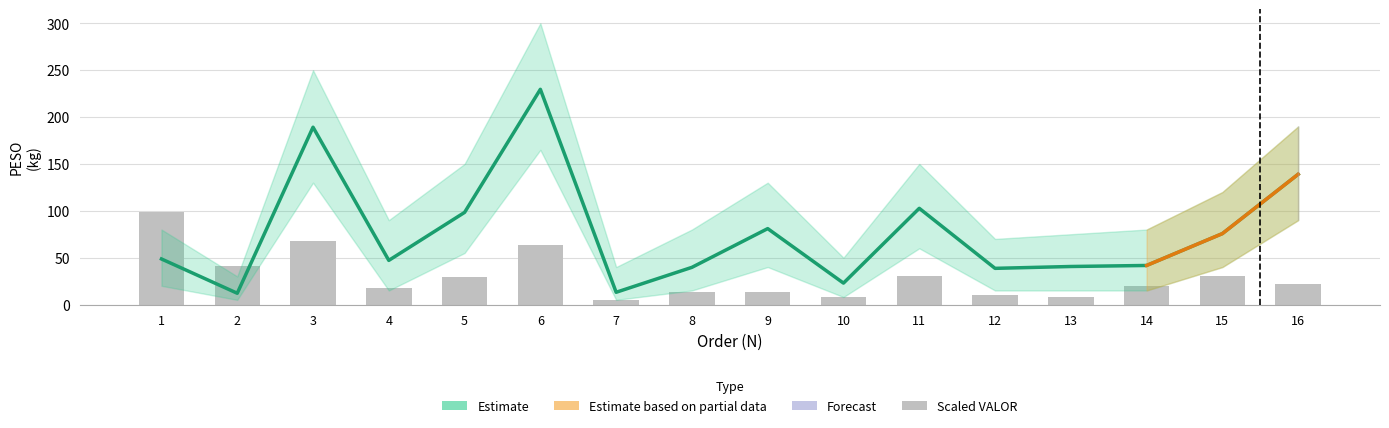

How many categories are shown in the chart?

16